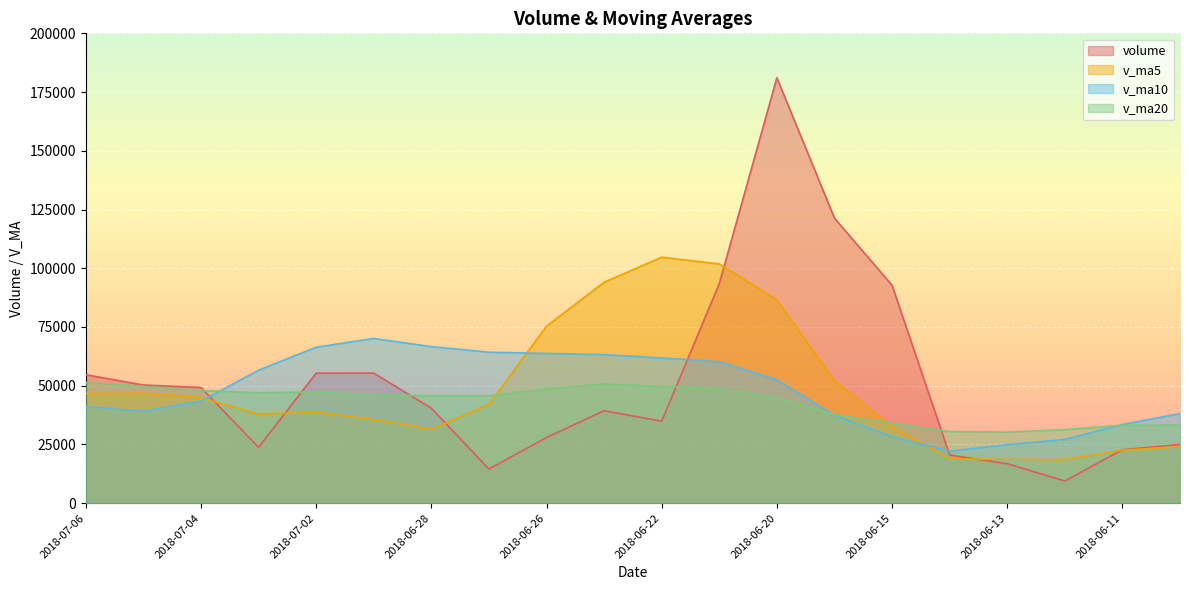

What are all the series names shown in the legend?

volume, v_ma5, v_ma10, v_ma20